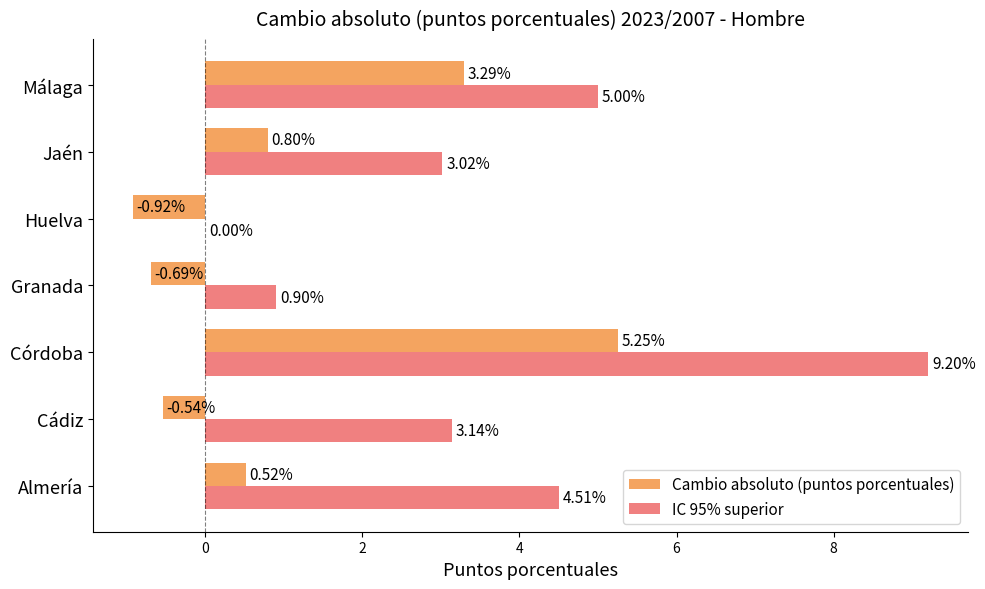

What is the sum of all Cambio absoluto (puntos porcentuales) values?

7.7